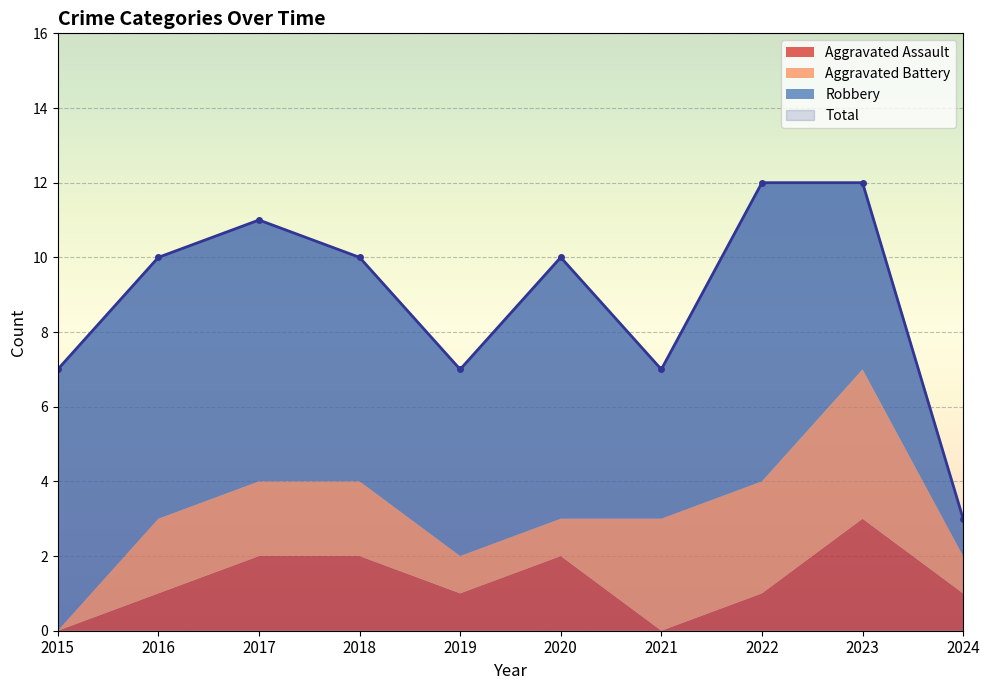

At which category is the sum across all series the highest?

2022